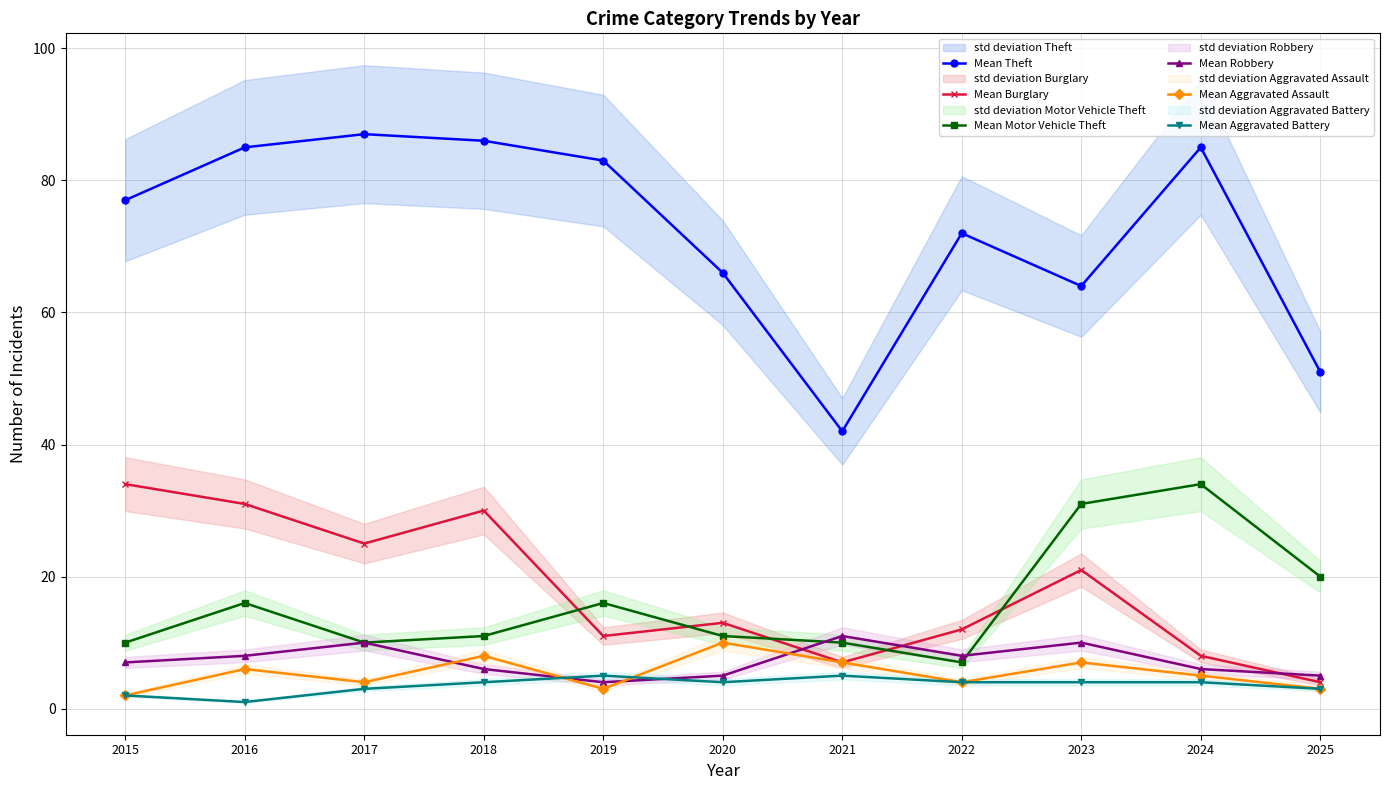

How many data points in Mean Theft are less than 77?

5